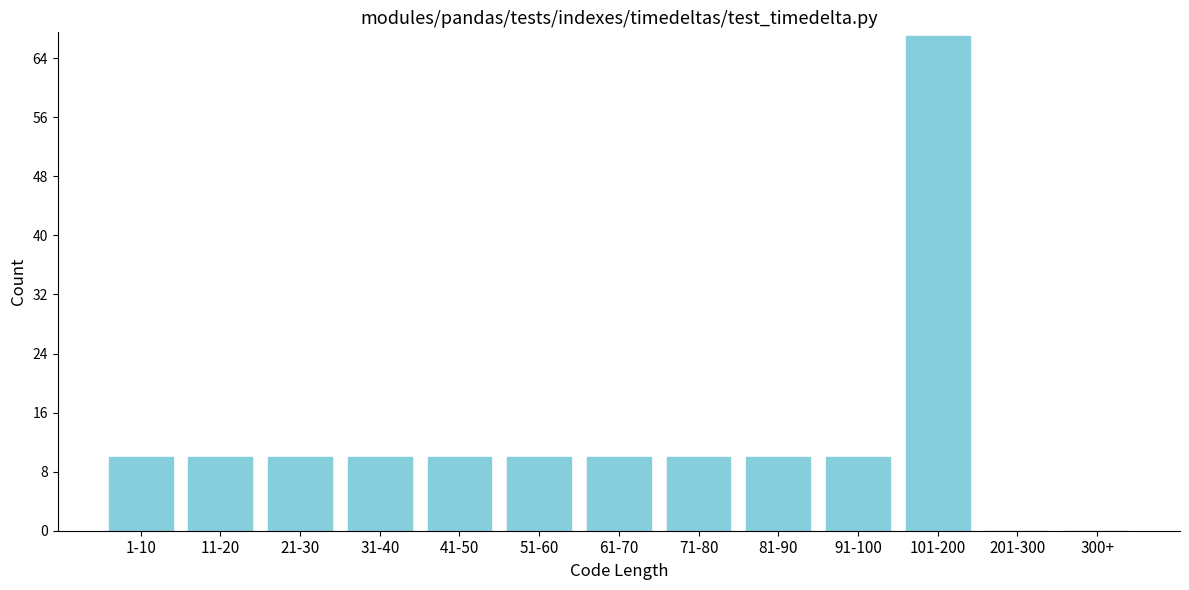

At which category does the chart reach its peak across all series?

101-200